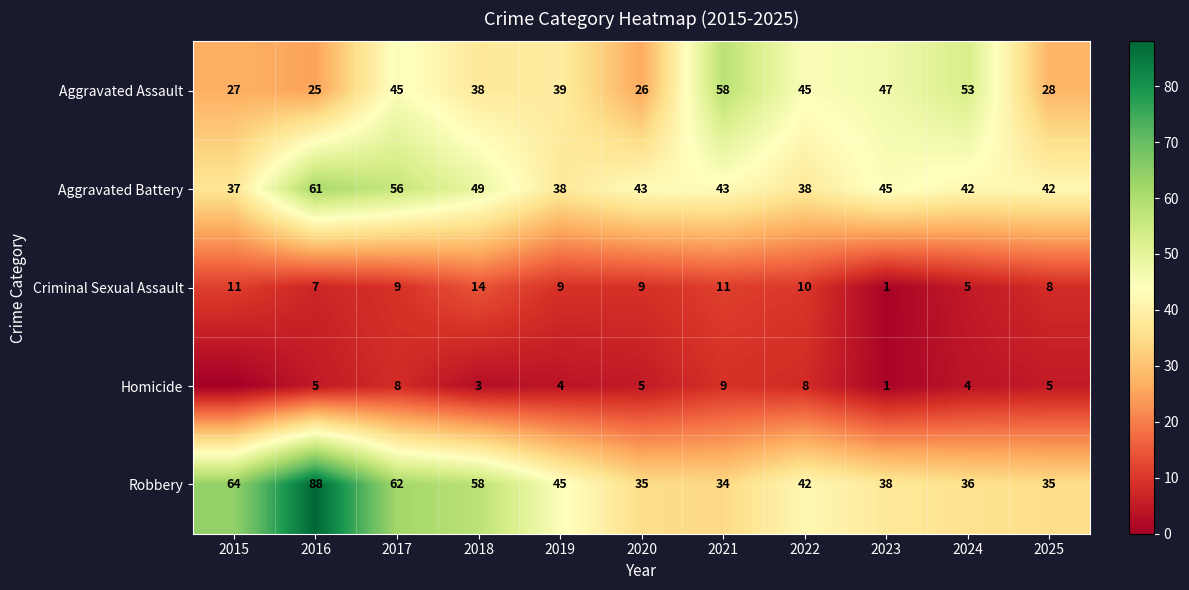

What is the sum of the Aggravated Assault values at 2019 and 2020?

65